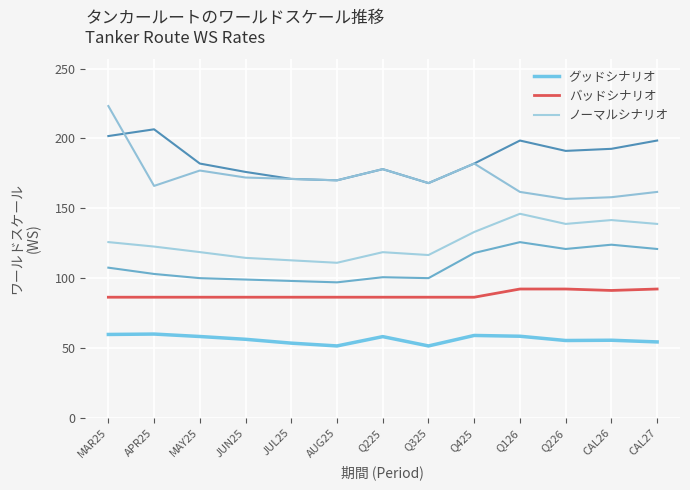

The グッドシナリオ series shows 59.0 at Q425. True or false?

True